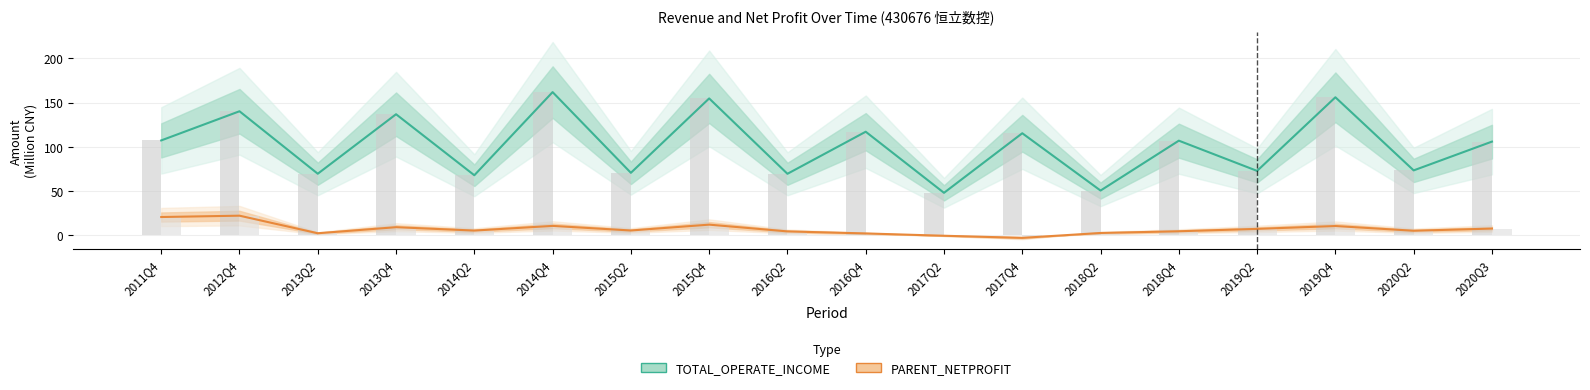

What are all the series names shown in the legend?

TOTAL_OPERATE_INCOME, PARENT_NETPROFIT